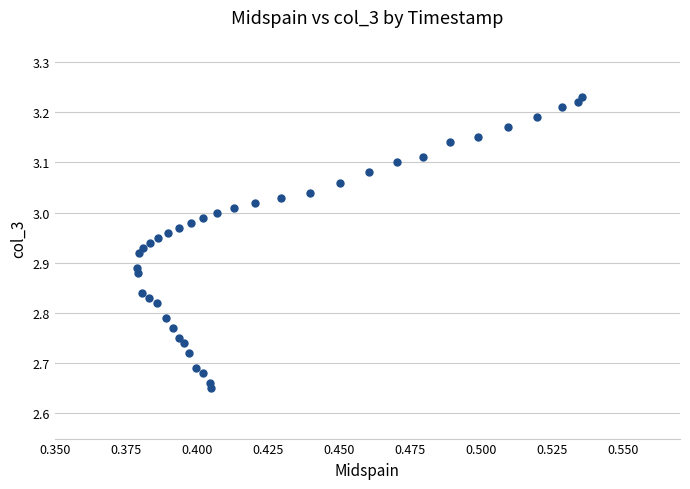

What is the range of Y values (max minus min)?

0.6